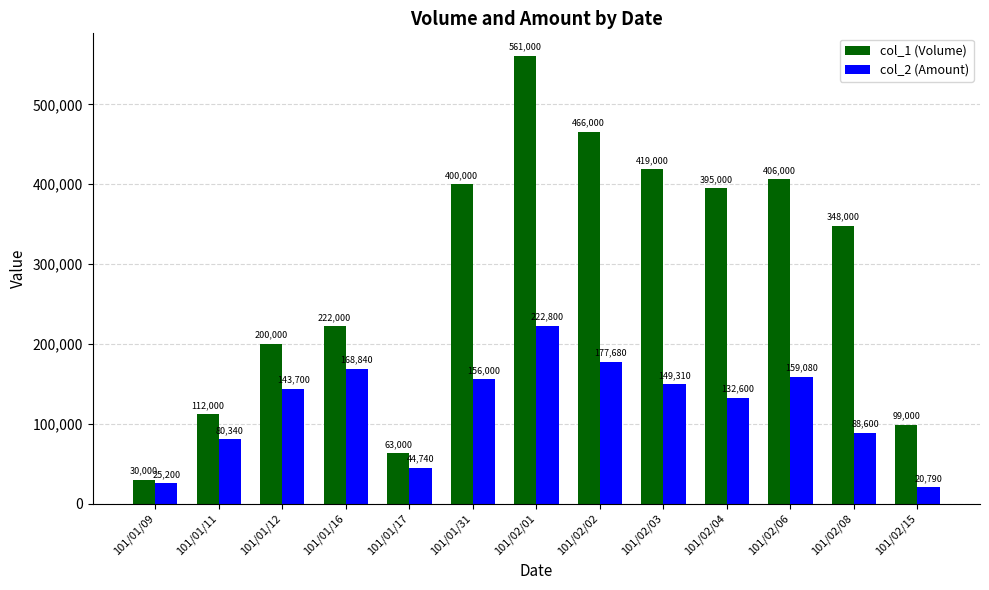

Reading right to left, transcribe all the data shown in this chart.

col_1 (Volume): 101/02/15=99000	101/02/08=348000	101/02/06=406000	101/02/04=395000	101/02/03=419000	101/02/02=466000	101/02/01=561000	101/01/31=400000	101/01/17=63000	101/01/16=222000	101/01/12=200000	101/01/11=112000	101/01/09=30000
col_2 (Amount): 101/02/15=20790	101/02/08=88600	101/02/06=159080	101/02/04=132600	101/02/03=149310	101/02/02=177680	101/02/01=222800	101/01/31=156000	101/01/17=44740	101/01/16=168840	101/01/12=143700	101/01/11=80340	101/01/09=25200